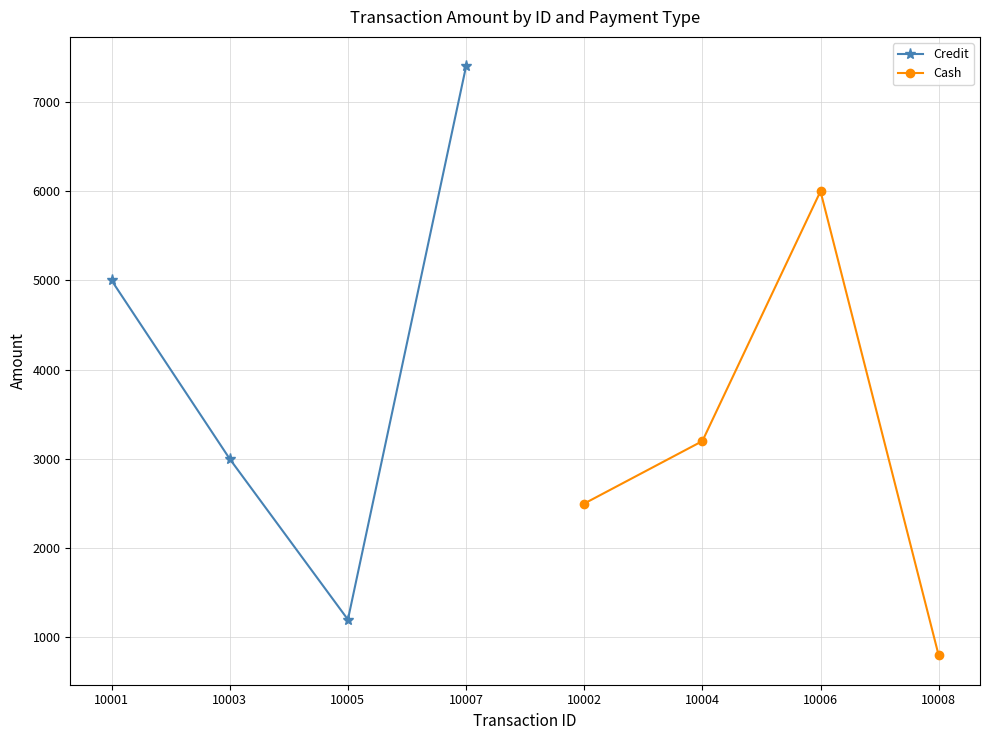

At which category does Cash reach its first local peak?

10006